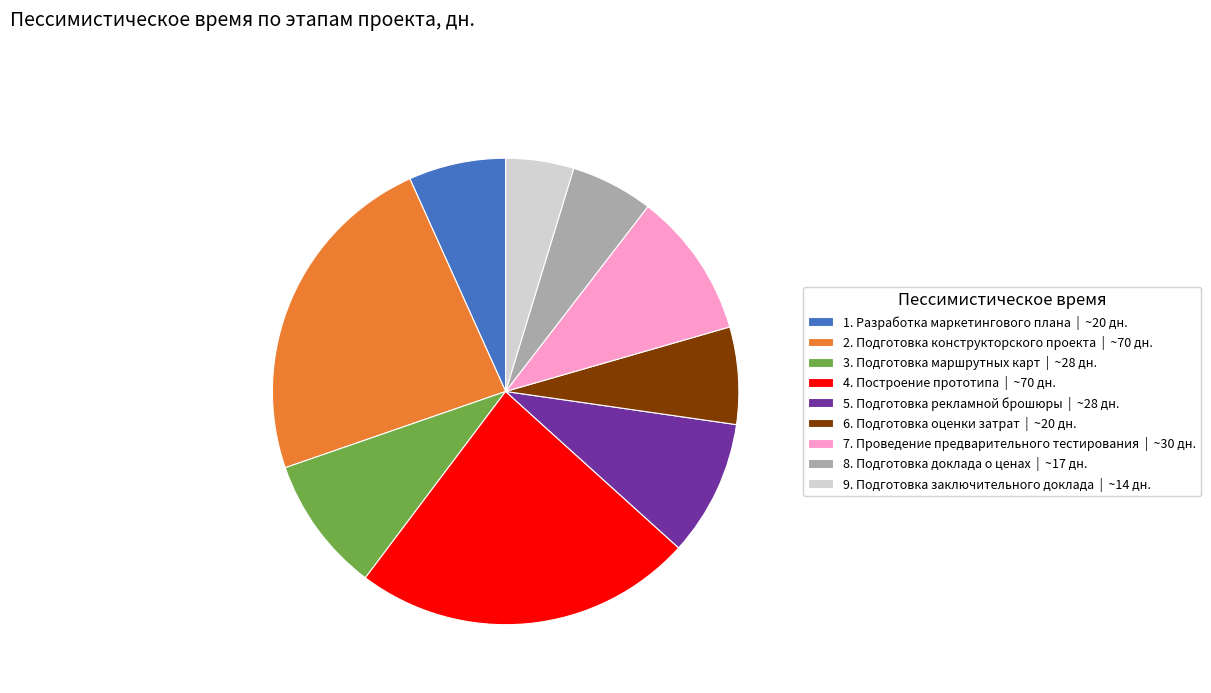

What is the ratio of the value at 7. Проведение предварительного тестирования to the value at 4. Построение прототипа?

0.4